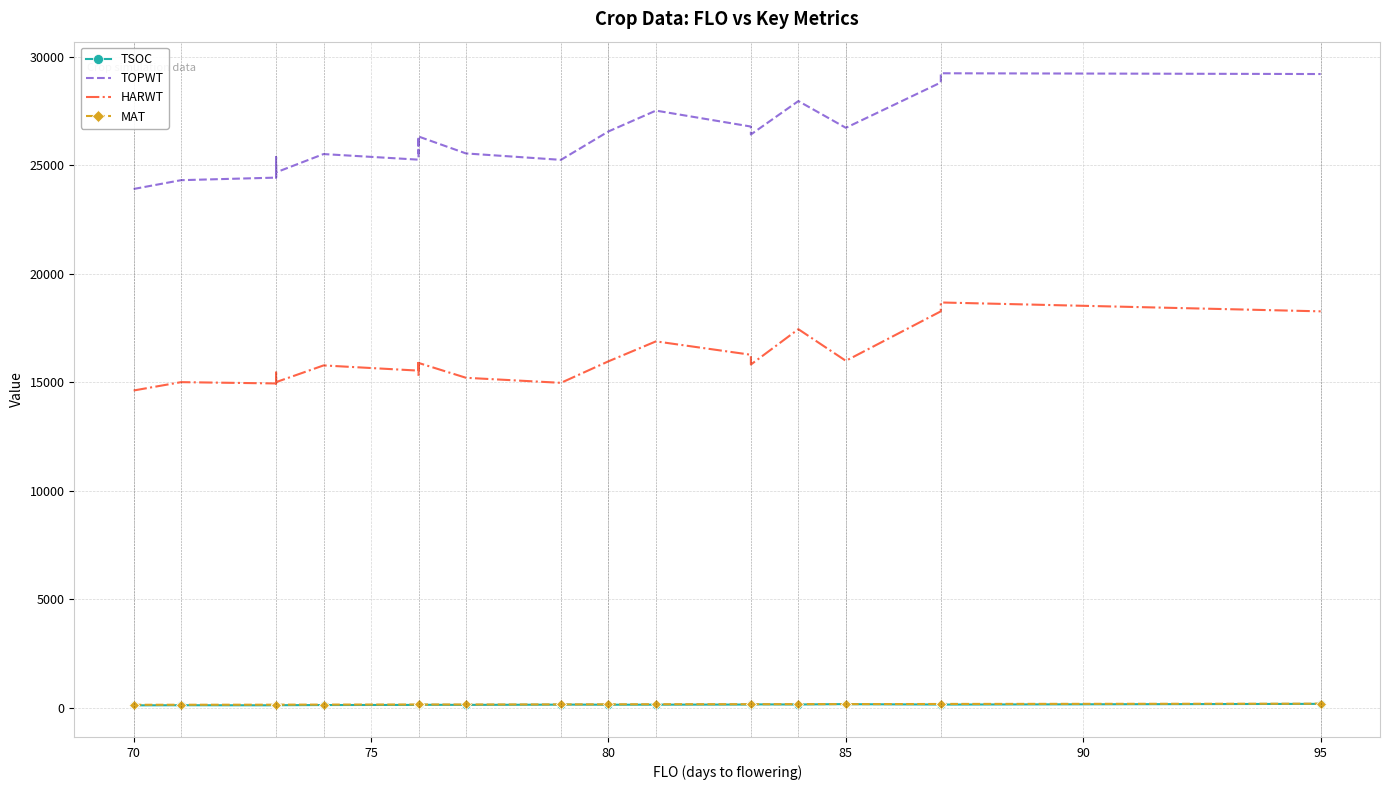

What is the minimum value shown in the chart?

101